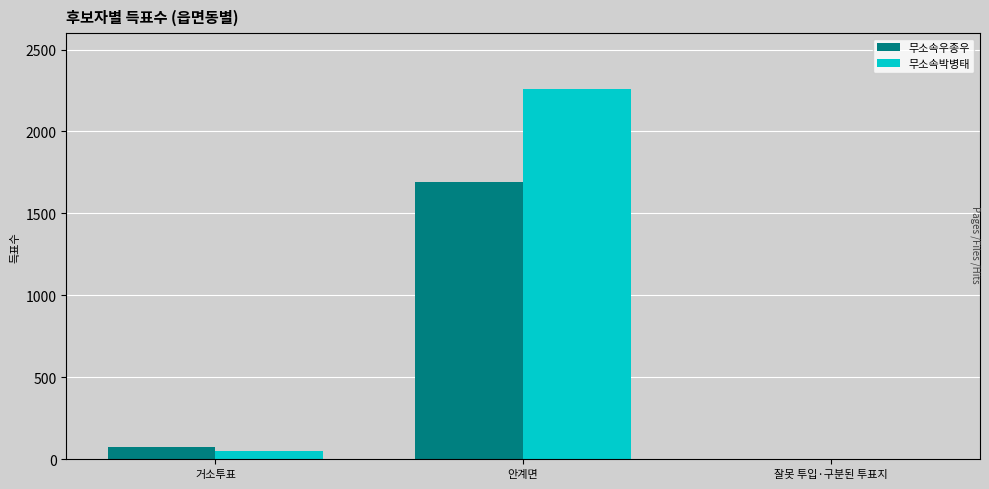

At which category is the sum across all series the highest?

안계면